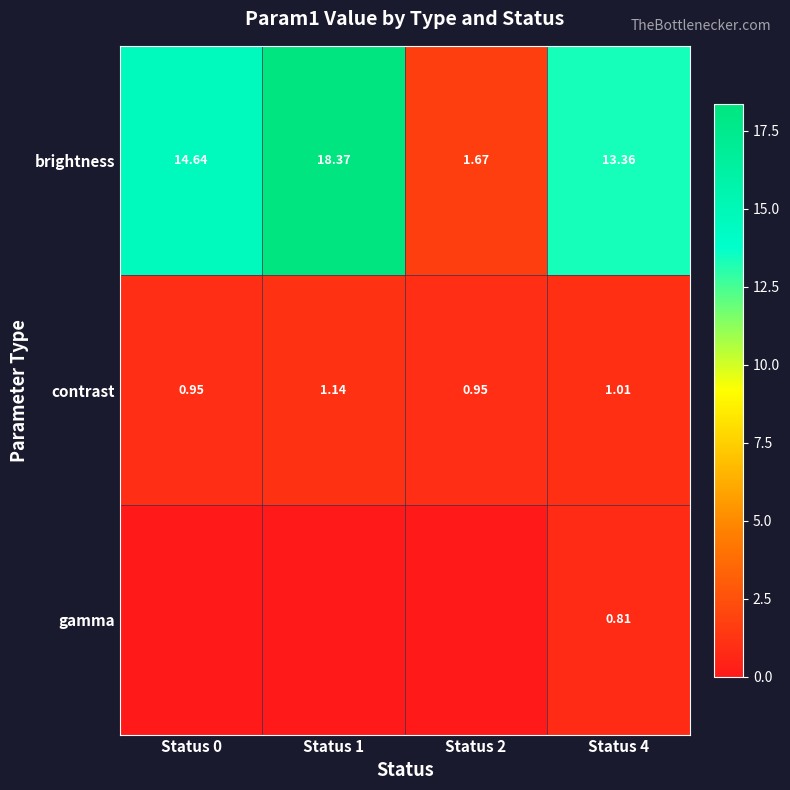

Is it true that contrast equals 1.8 at Status 4?

False